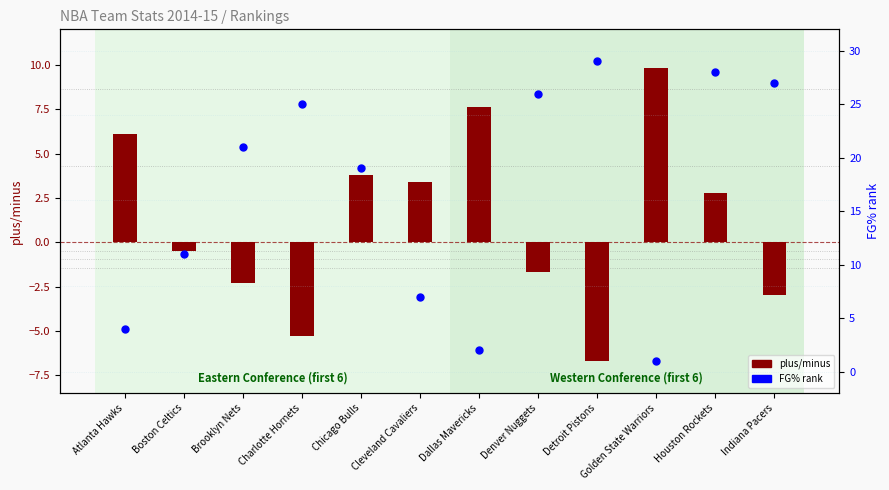

What is the total value across all series at Boston Celtics?

10.5